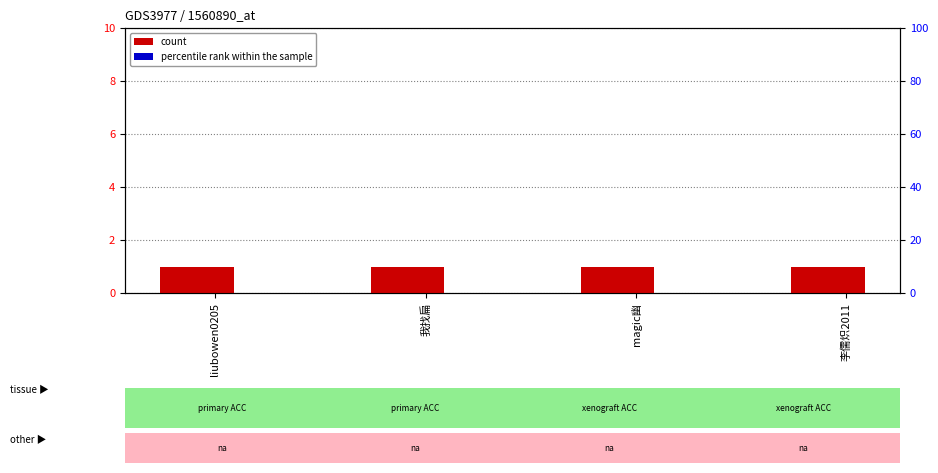

What are all the series names shown in the legend?

count, percentile rank within the sample